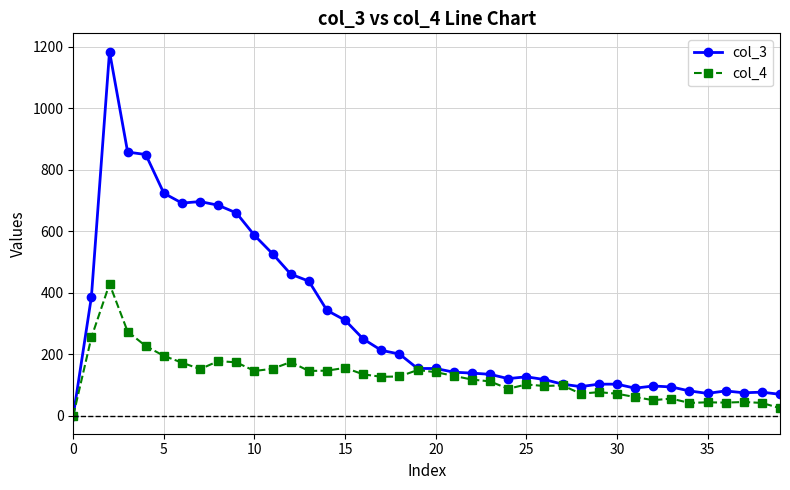

How many values in col_3 are above zero?

39